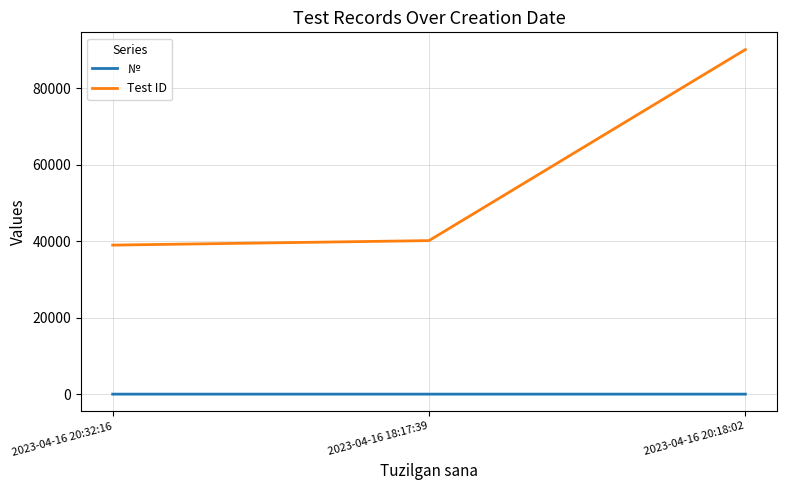

Does the chart have visible grid lines?

Yes